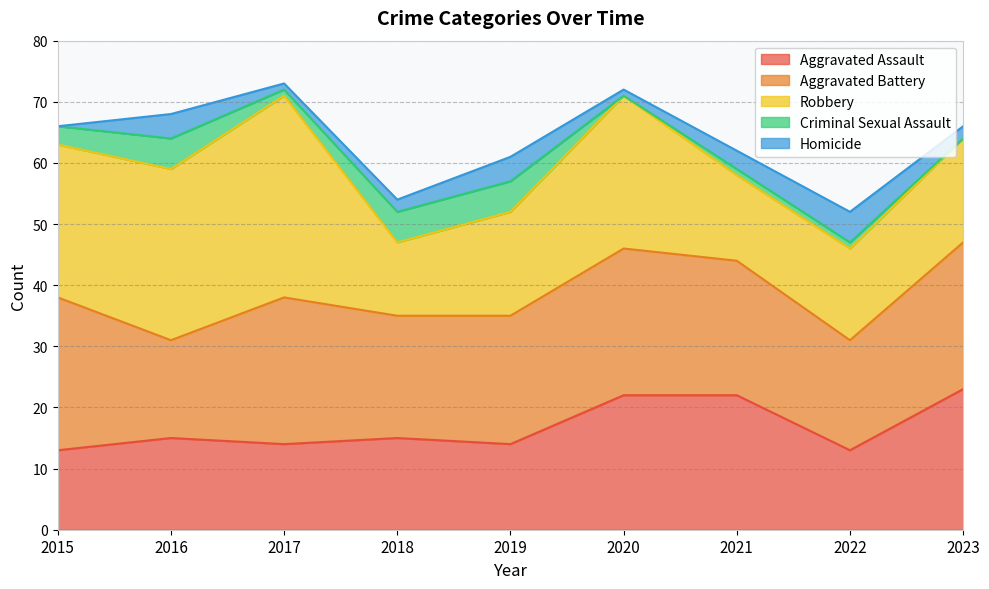

Reading left to right, extract all data points from this chart.

Aggravated Assault: 13	15	14	15	14	22	22	13	23
Aggravated Battery: 25	16	24	20	21	24	22	18	24
Robbery: 25	28	33	12	17	25	14	15	17
Criminal Sexual Assault: 3	5	1	5	5	0	1	1	0
Homicide: 0	4	1	2	4	1	3	5	2